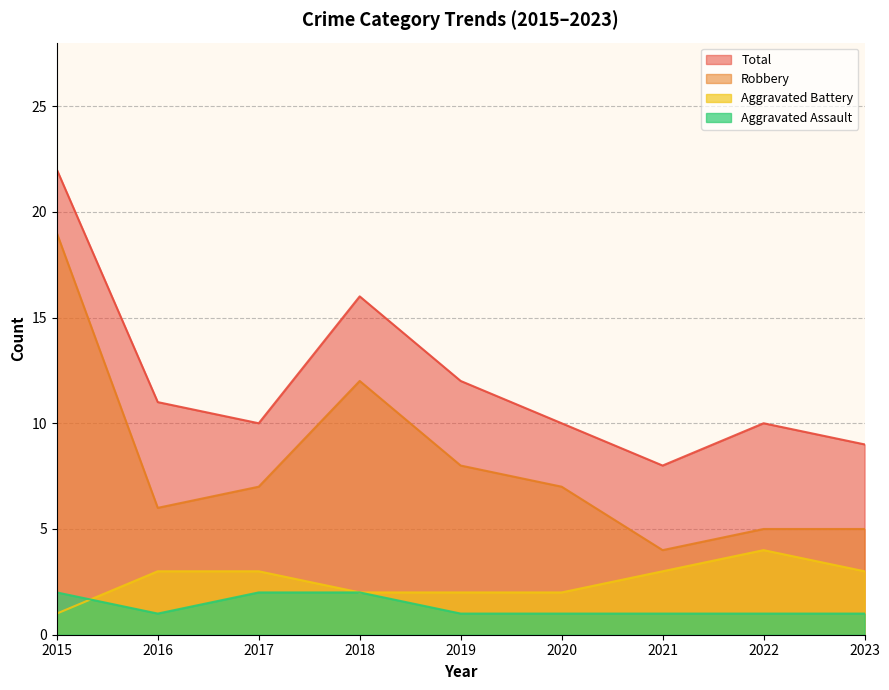

Reading left to right, what are all the values shown in this chart?

Aggravated Assault: 2015=2	2016=1	2017=2	2018=2	2019=1	2020=1	2021=1	2022=1	2023=1
Aggravated Battery: 2015=1	2016=3	2017=3	2018=2	2019=2	2020=2	2021=3	2022=4	2023=3
Robbery: 2015=19	2016=6	2017=7	2018=12	2019=8	2020=7	2021=4	2022=5	2023=5
Total: 2015=22	2016=11	2017=10	2018=16	2019=12	2020=10	2021=8	2022=10	2023=9